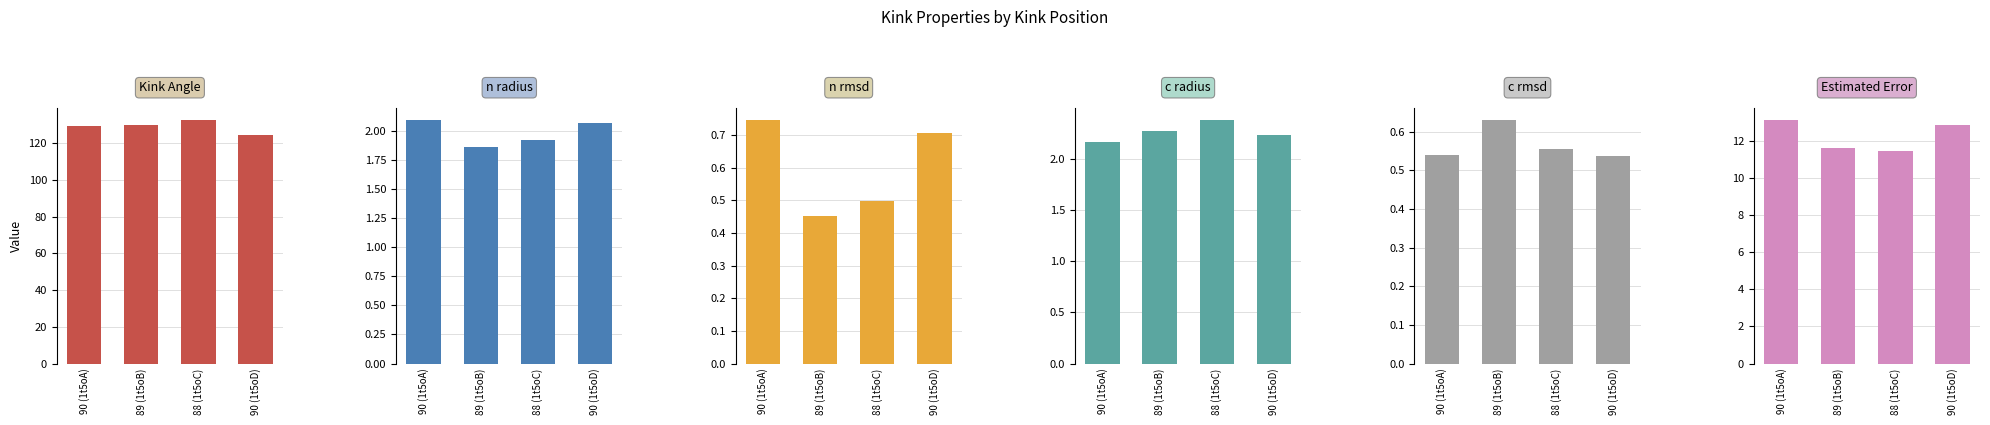

What value does the c_radius series have at 89 (1t5oB)?

2.3